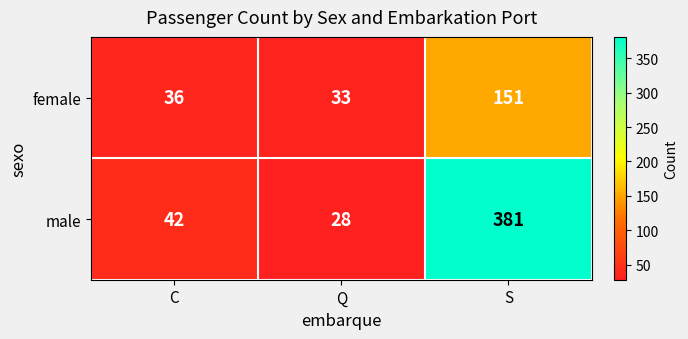

What is the maximum value shown in the chart?

381